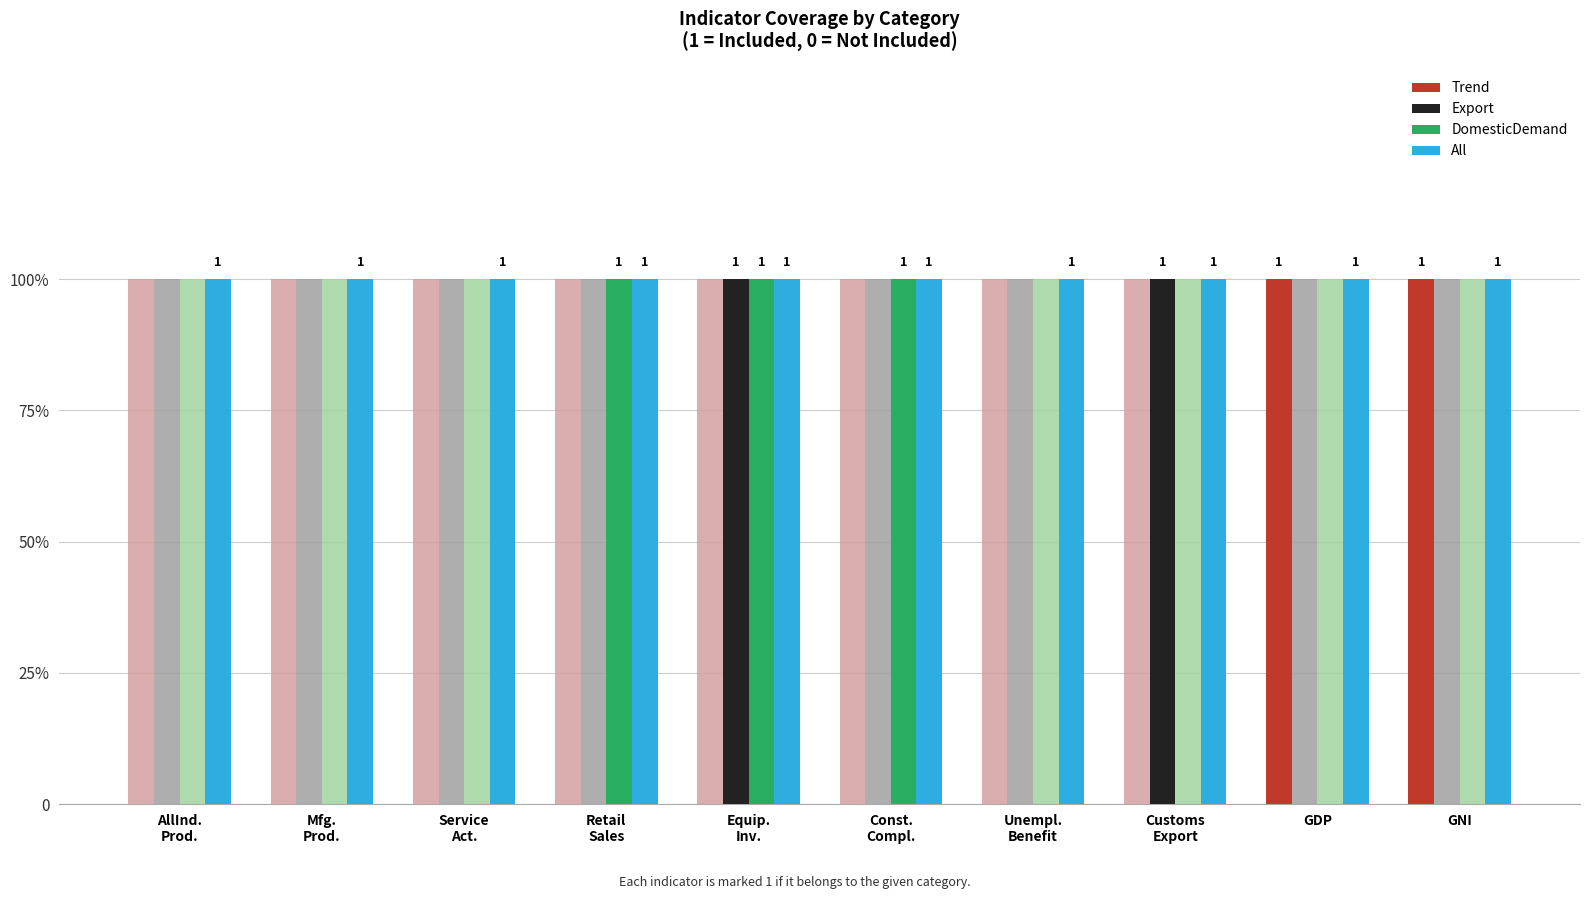

Which category has the lowest value across all series?

AllInd.
Prod.